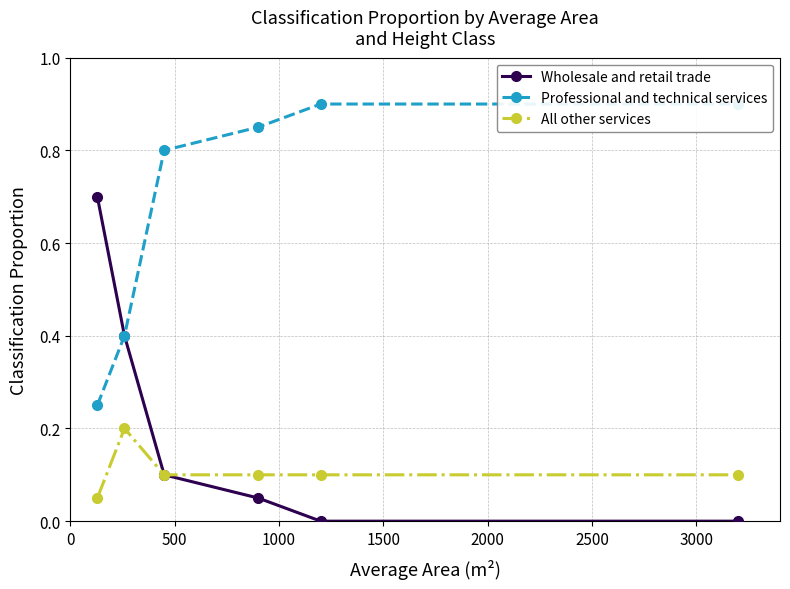

What are all the series names shown in the legend?

Wholesale and retail trade, Professional and technical services, All other services